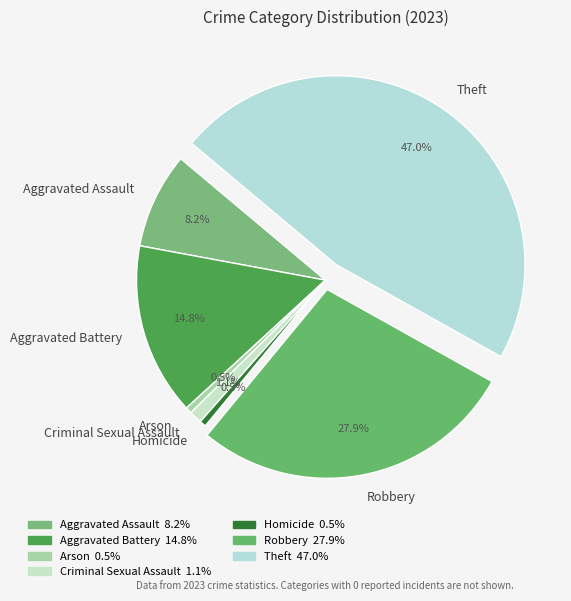

Does any single category account for the majority?

No